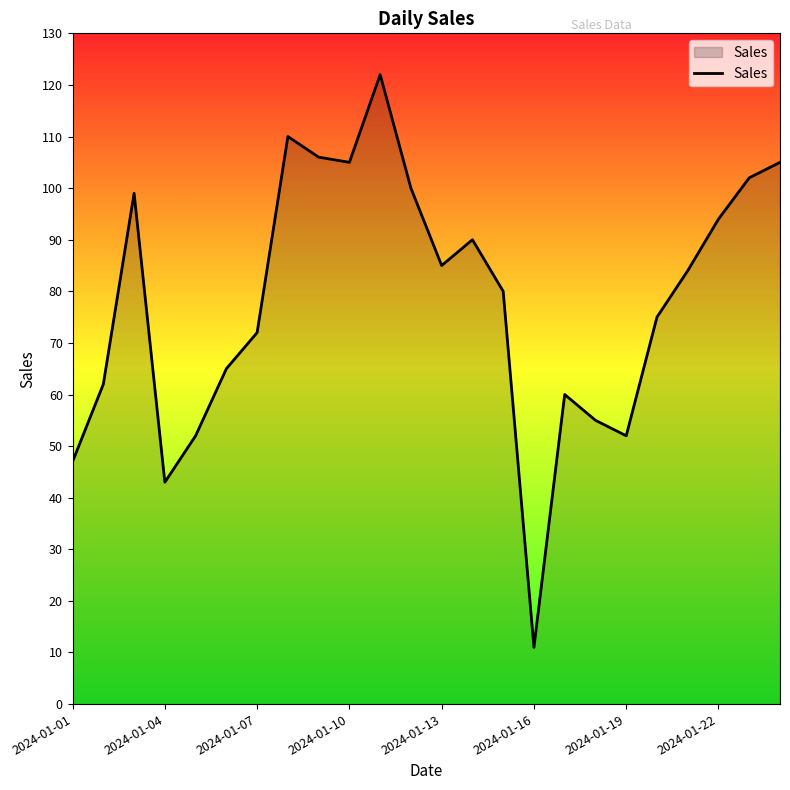

What is the difference between the maximum and minimum values?

111